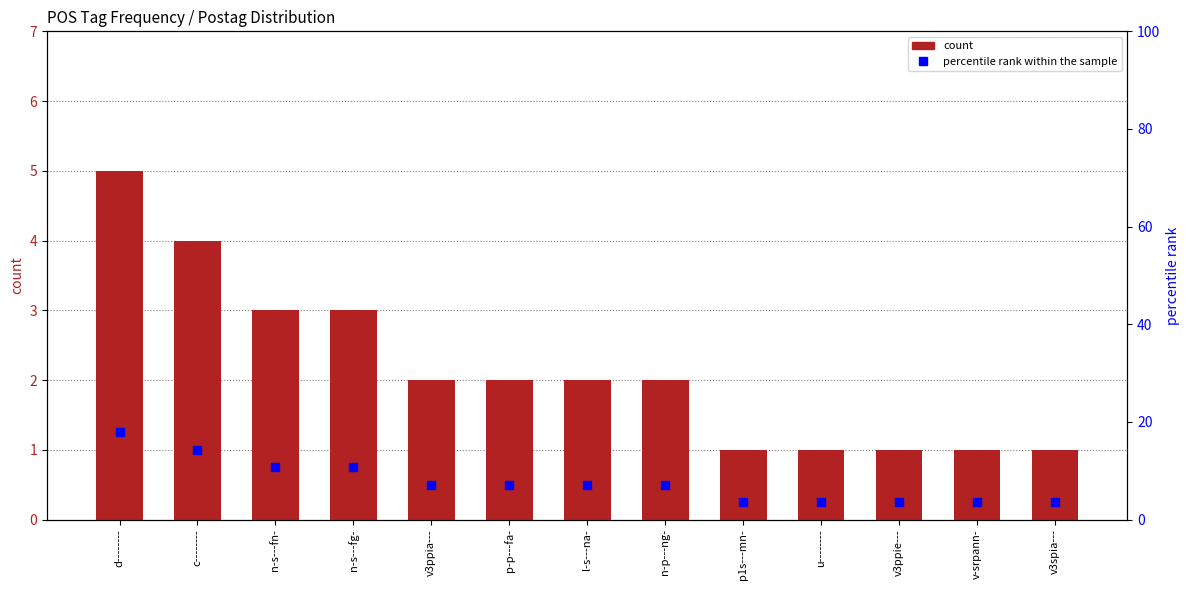

At how many categories does at least one series exceed 3?

13